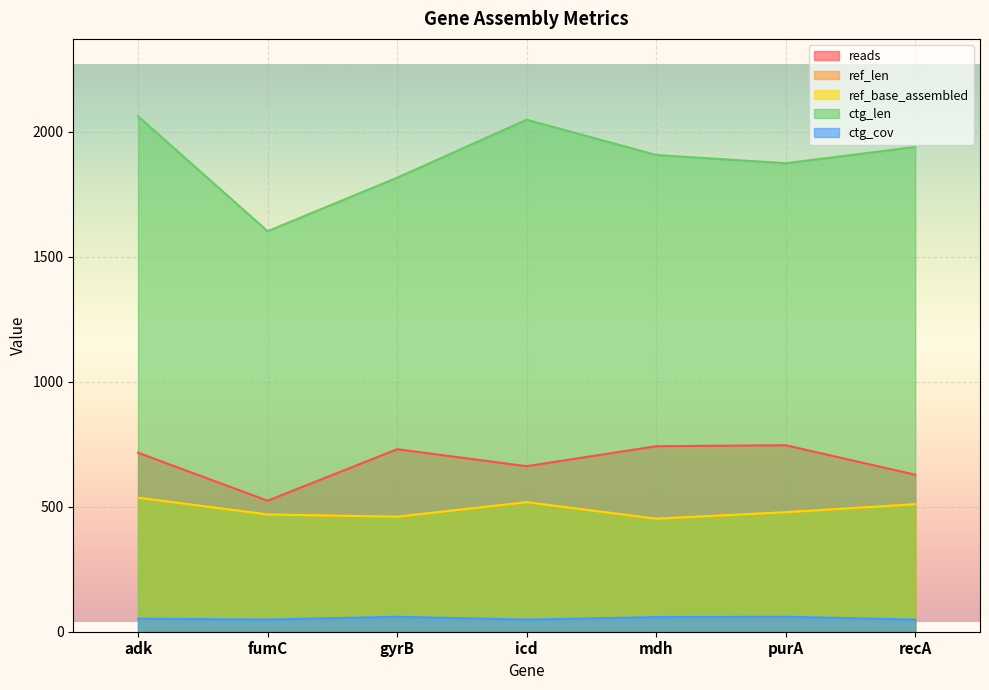

Between purA and icd, which is larger?

purA